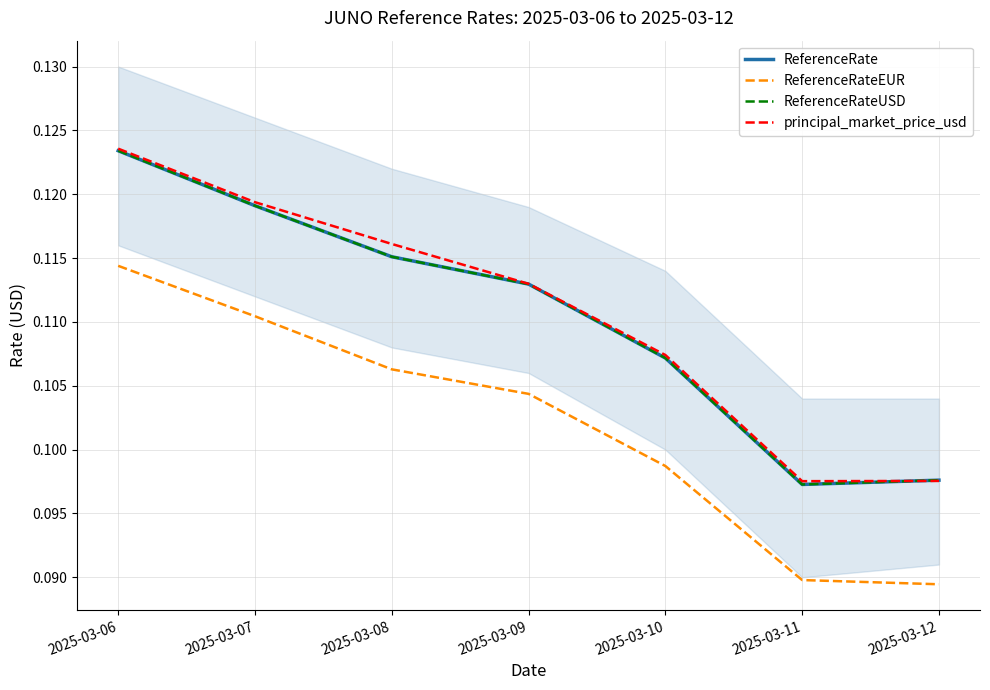

What are all the series names shown in the legend?

ReferenceRate, ReferenceRateEUR, ReferenceRateUSD, principal_market_price_usd